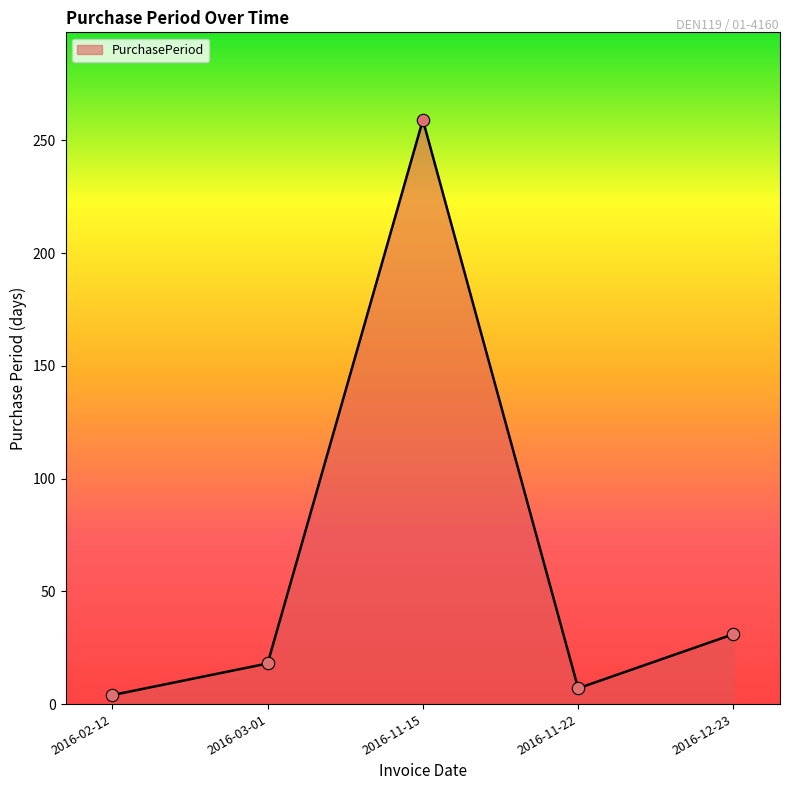

Approximately how many times larger is the value at 2016-12-23 compared to 2016-03-01?

1.7